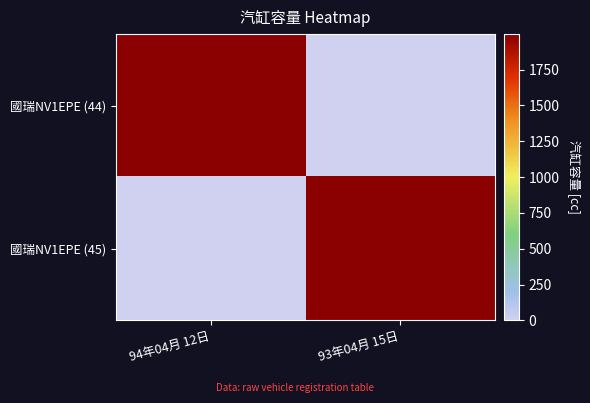

At 93年04月 15日, list the series in order from smallest to largest.

國瑞NV1EPE (44), 國瑞NV1EPE (45)